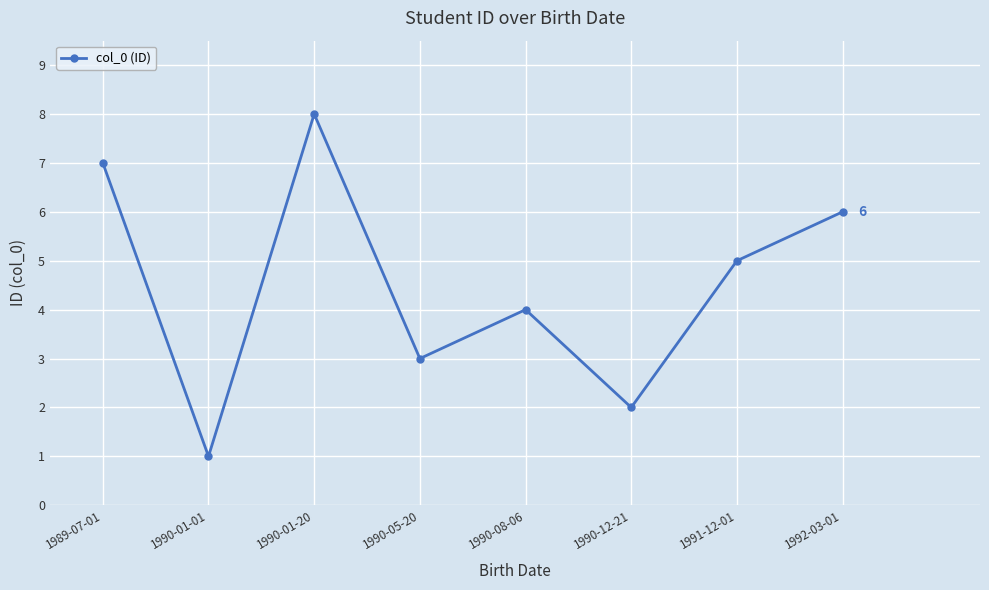

True or false: there are more than 2 points higher than both neighbors.

False